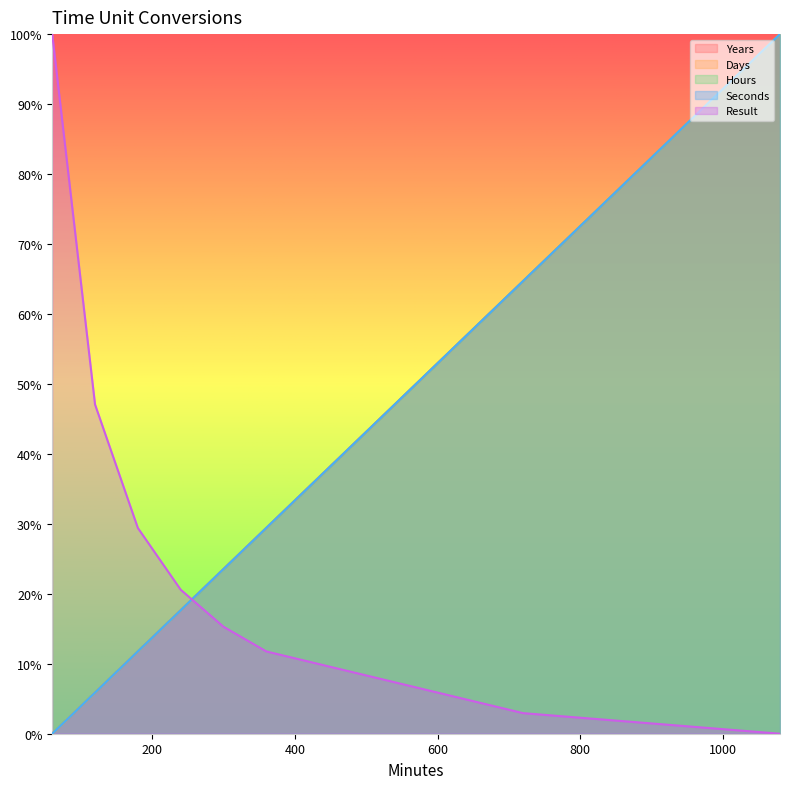

How many positive values does the Seconds series have?

7